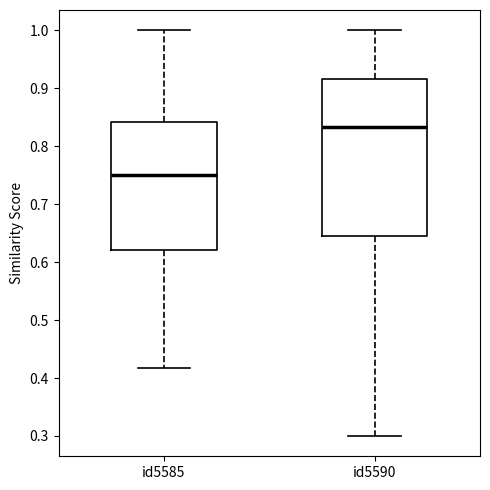

Which box has the lowest median line?

id5585